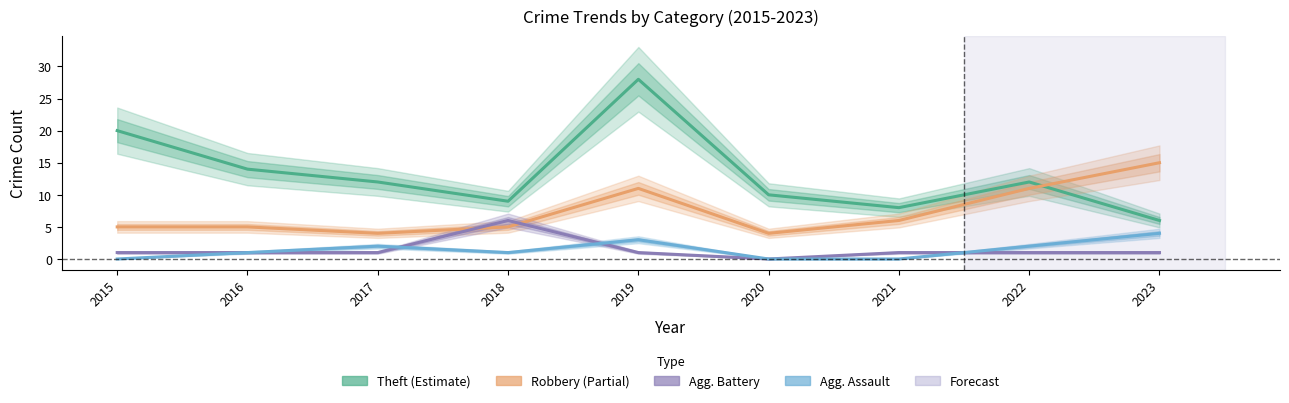

Which series has the largest total across all categories?

Theft